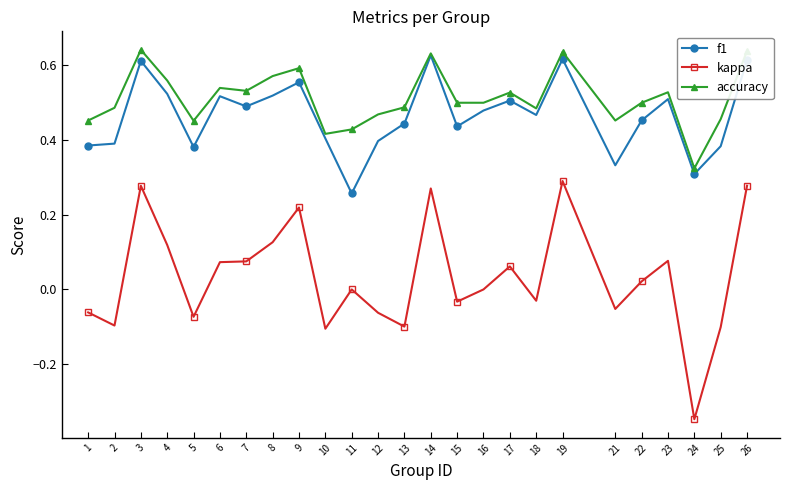

At which label does kappa first exceed 0?

3